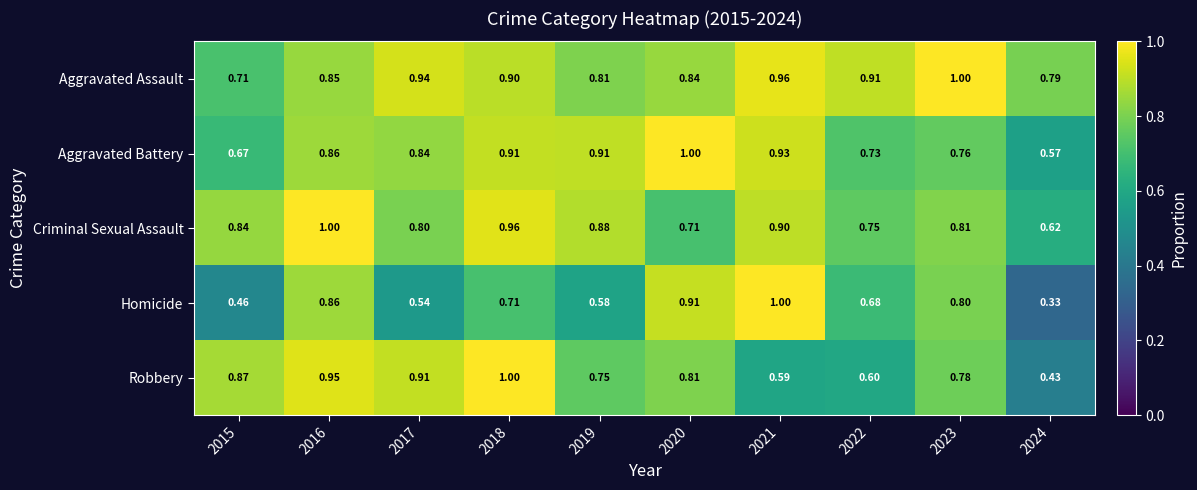

Which label corresponds to the smallest value in the chart?

2024